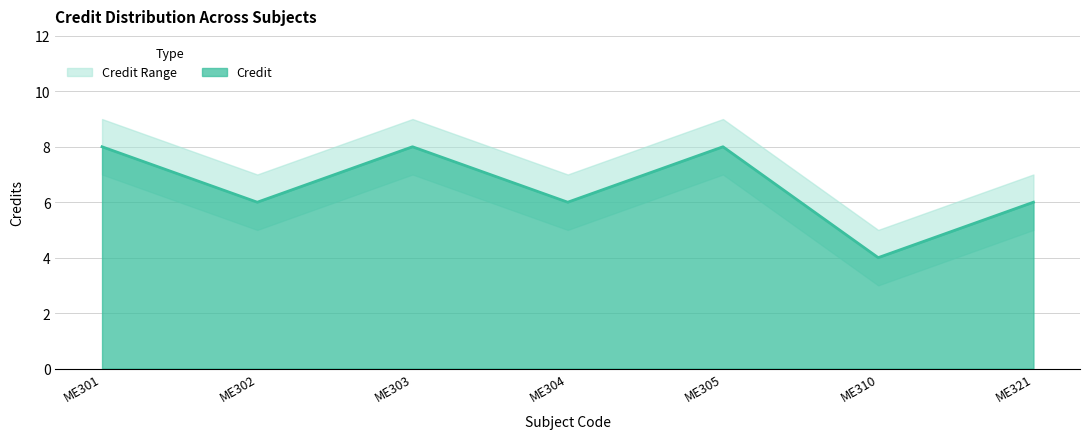

Where is the first local maximum for Credit_upper?

ME303